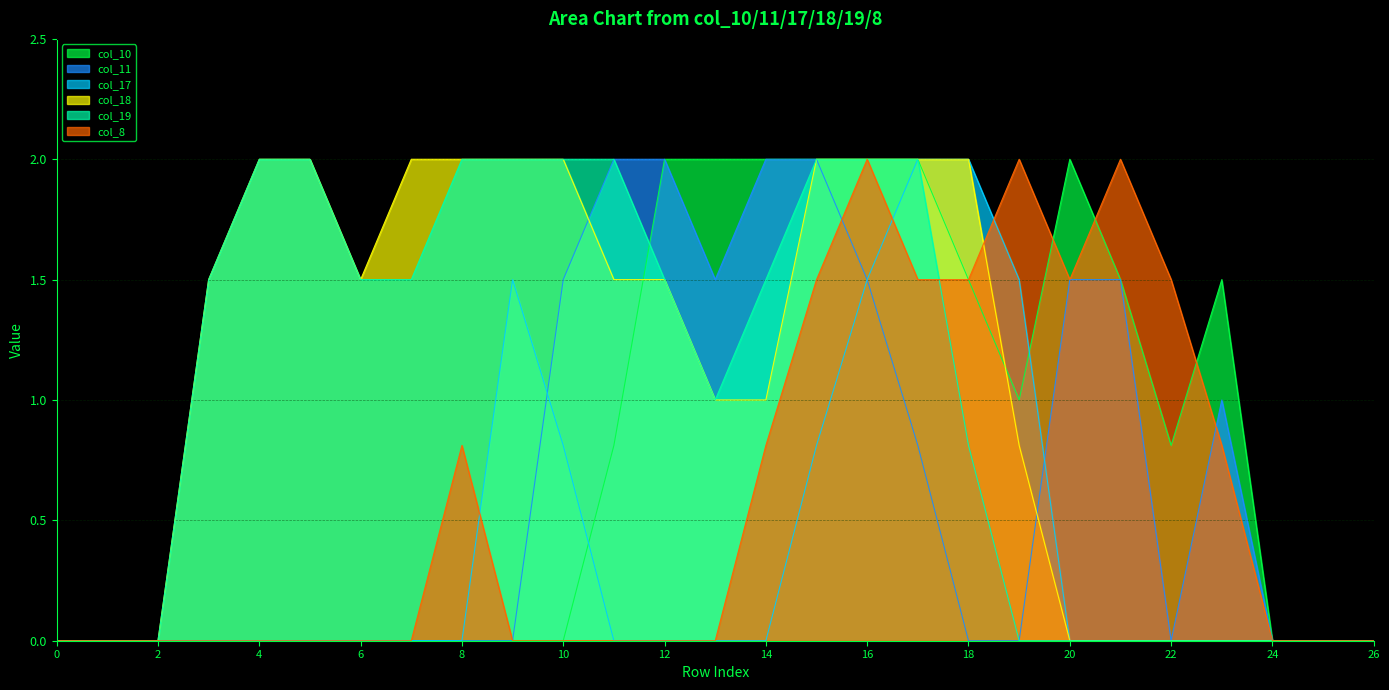

At which category does col_11 reach its first local valley?

13